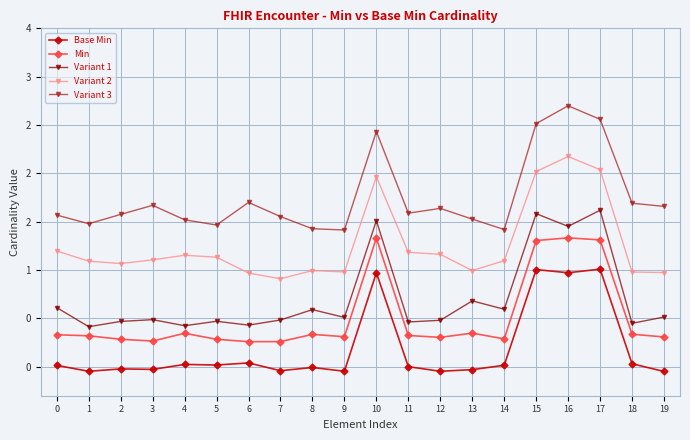

Where is the first local maximum for Base Min?

2